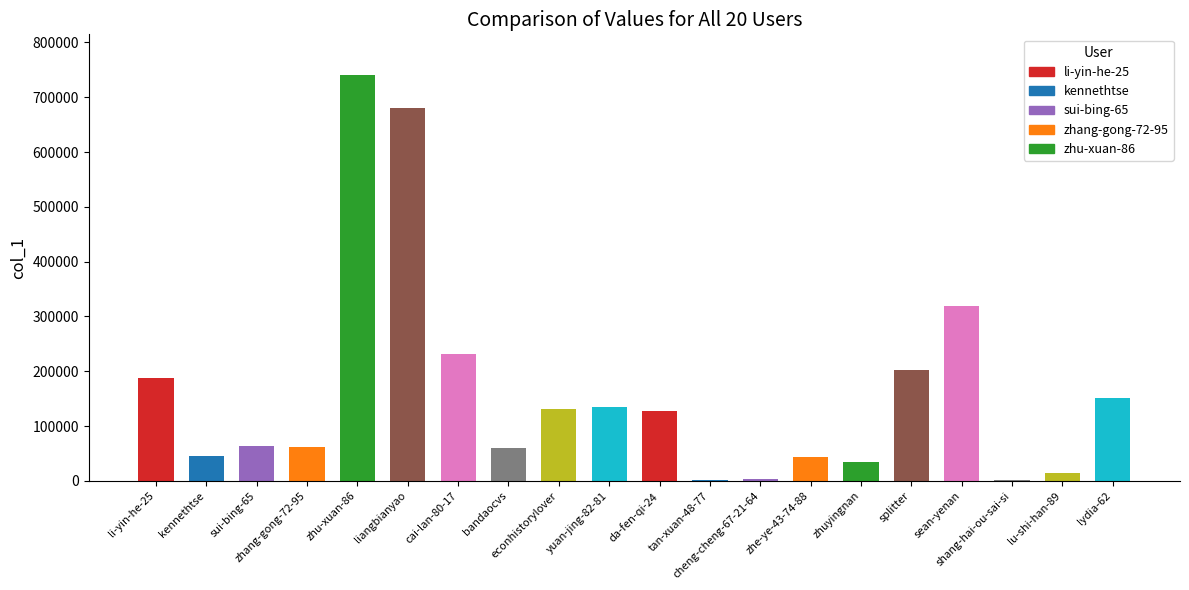

Which category has the highest value across all series?

zhu-xuan-86